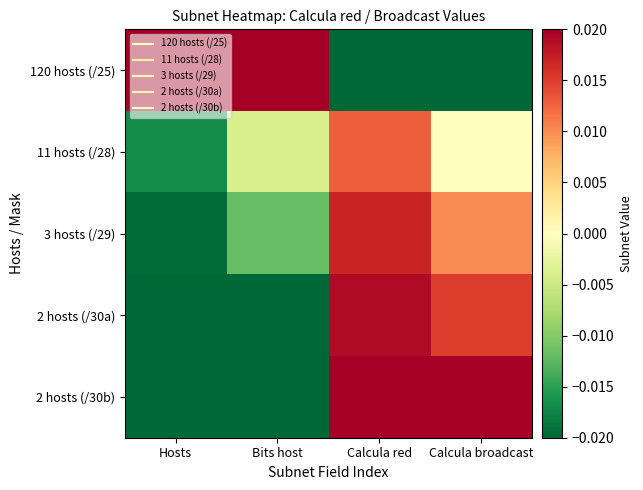

Which has a higher value, Calcula broadcast or Hosts?

Hosts